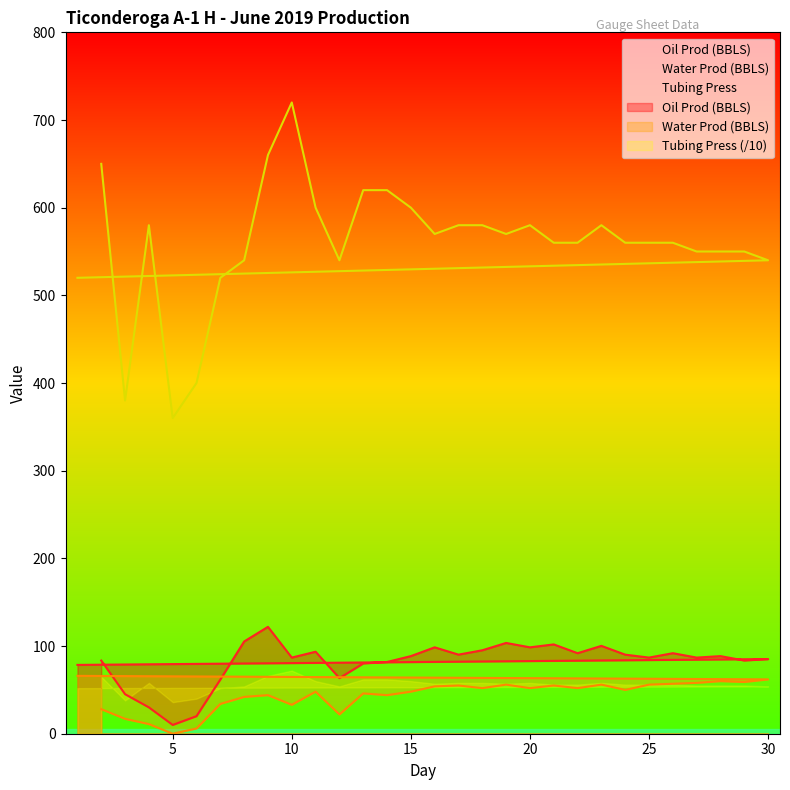

At which label does Water Prod (BBLS) first exceed 52?

16